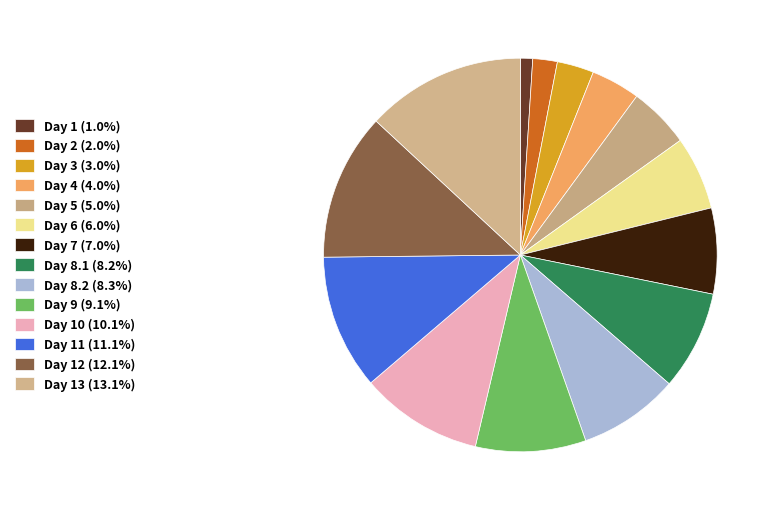

How many slices are in this pie chart?

14